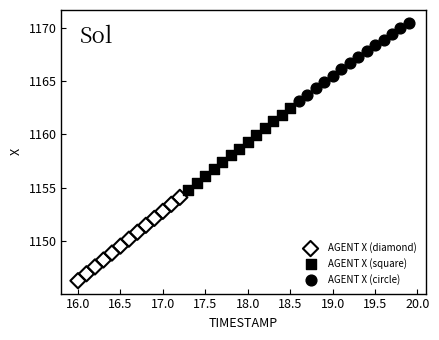

Which series reaches the minimum Y coordinate?

AGENT X (diamond)